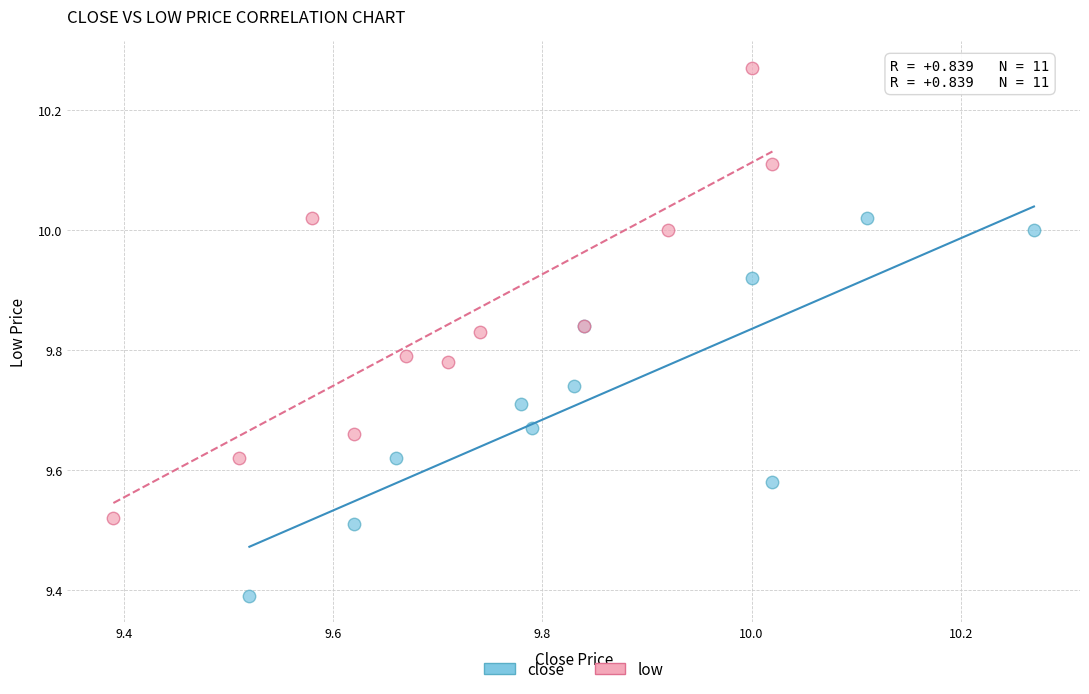

Which series contains the lowest Y value?

close